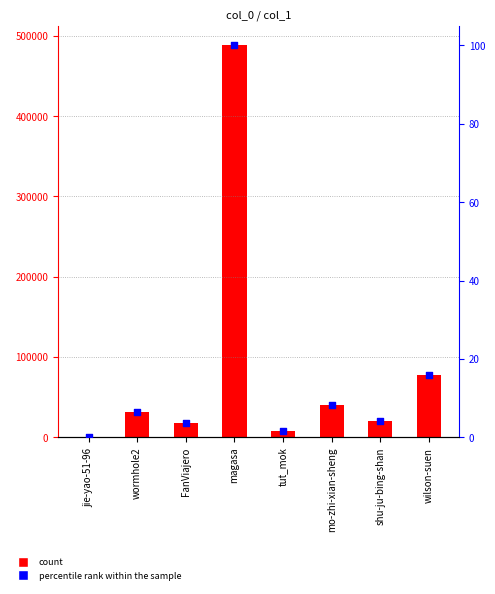

At which category is the sum across all series the highest?

magasa